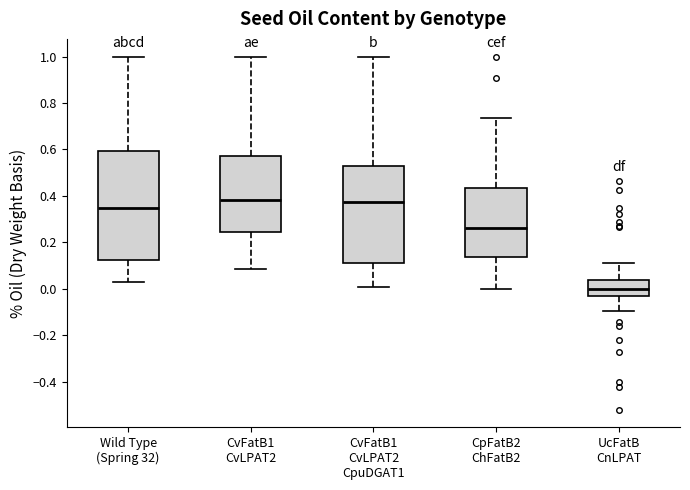

Which box's median line is the lowest?

UcFatB CnLPAT